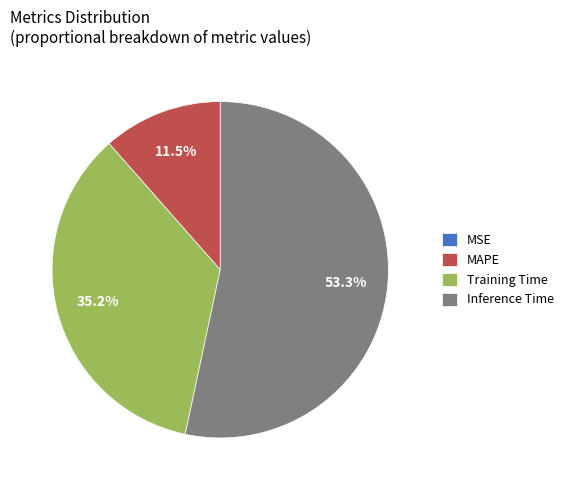

What percentage is NOT represented by Training Time?

64.8%